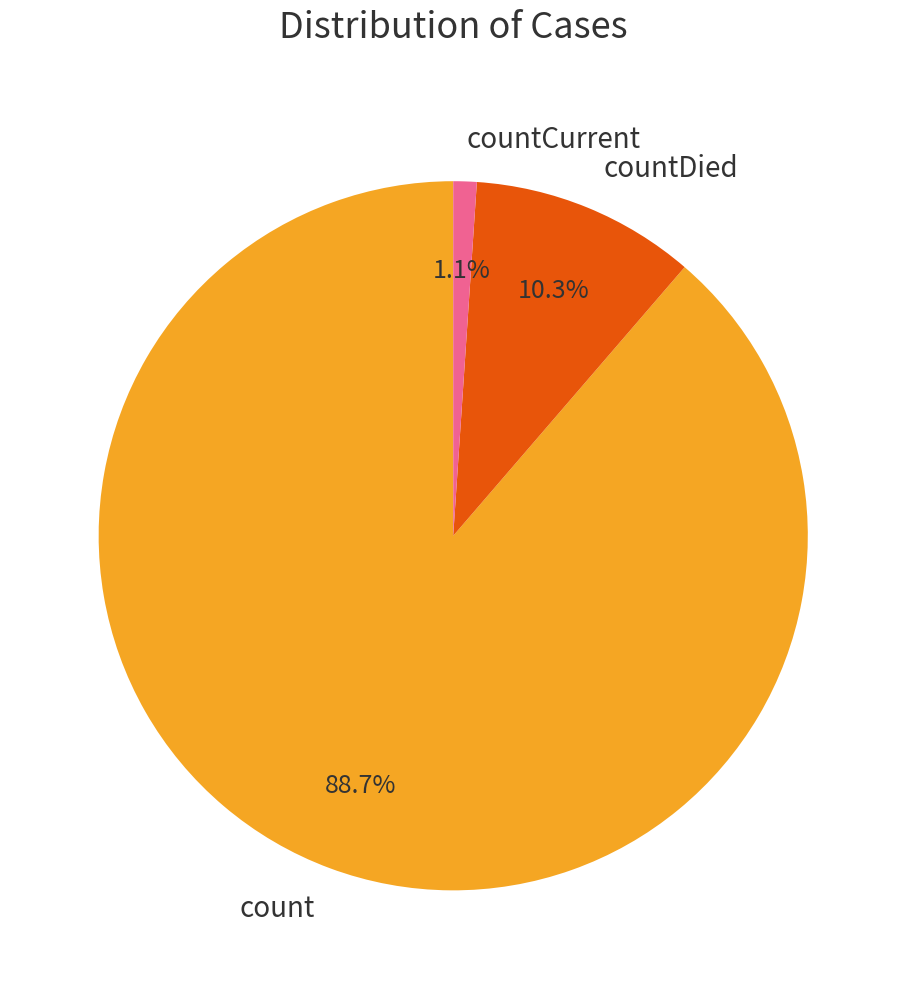

Between countDied and countCurrent, which is larger?

countDied